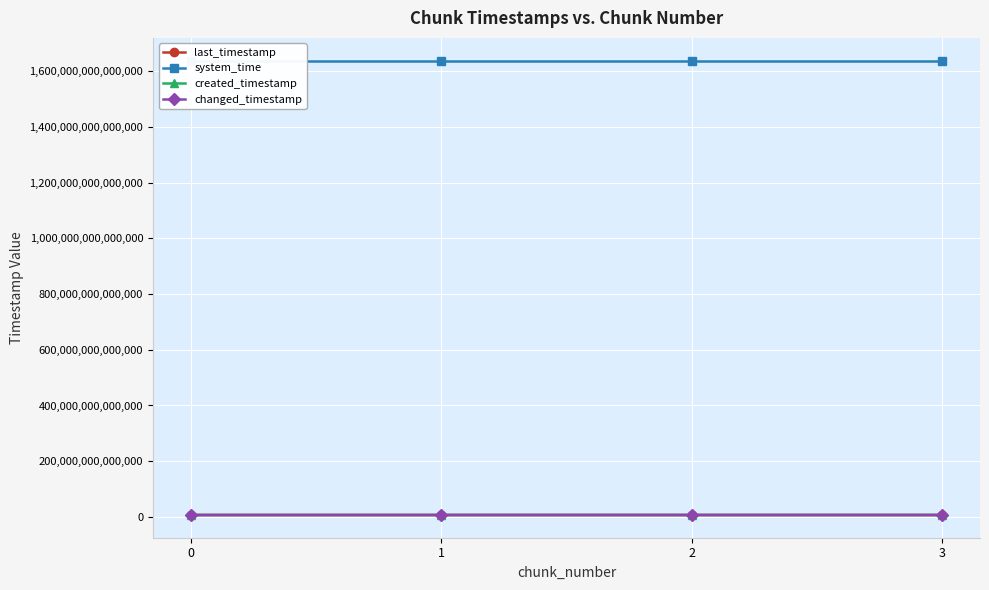

Where is changed_timestamp nearest to the value 6620695584970?

1